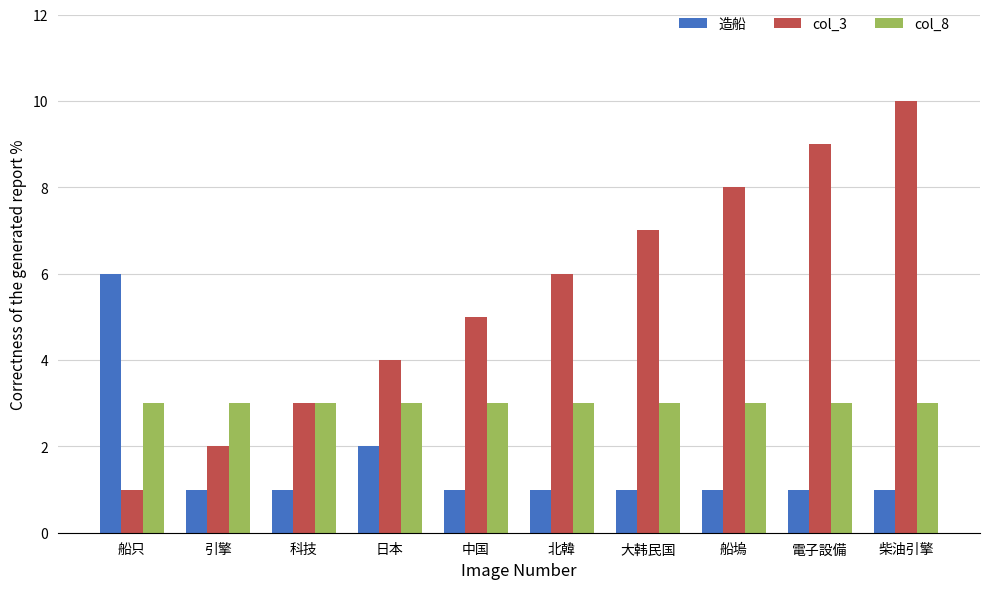

Reading right to left, what are all the values shown in this chart?

造船: 1	1	1	1	1	1	2	1	1	6
col_3: 10	9	8	7	6	5	4	3	2	1
col_8: 3	3	3	3	3	3	3	3	3	3